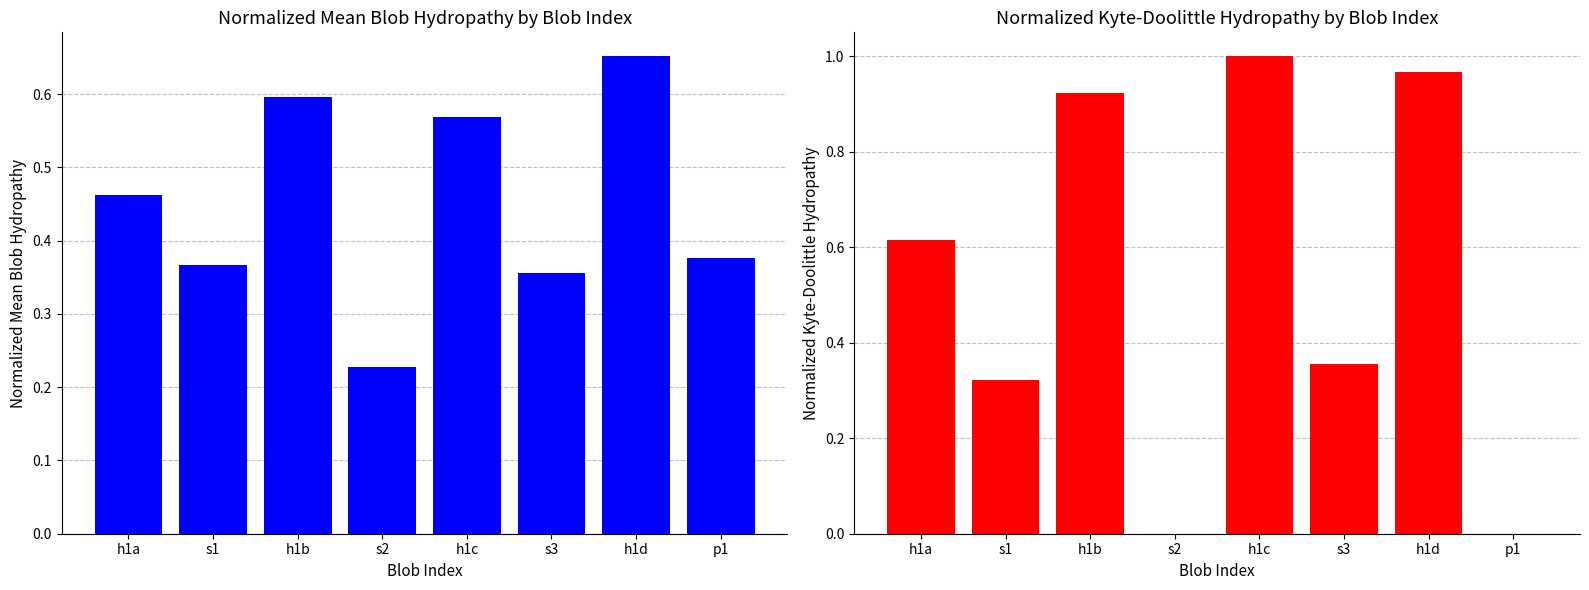

What are all the series names shown in the legend?

Normalized_Mean_Blob_Hydropathy, Normalized_Kyte-Doolittle_hydropathy